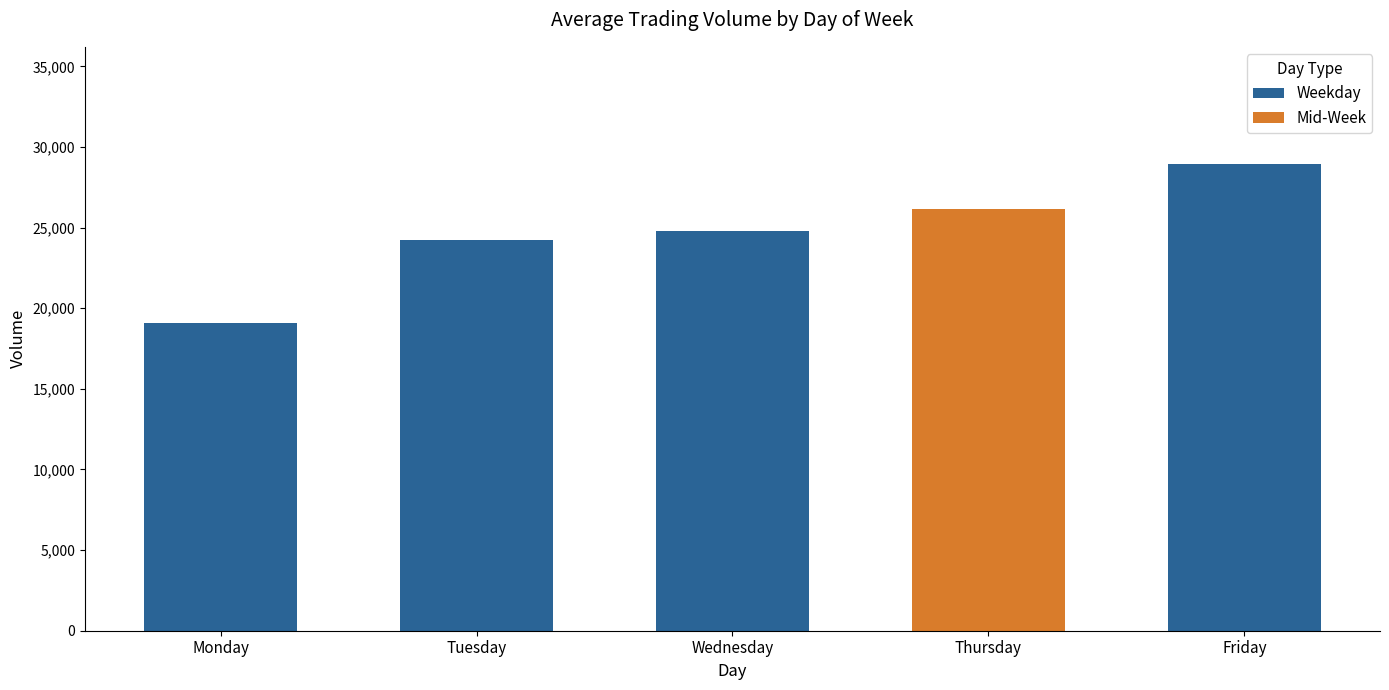

Rank the categories by value from lowest to highest.

Monday, Tuesday, Wednesday, Thursday, Friday